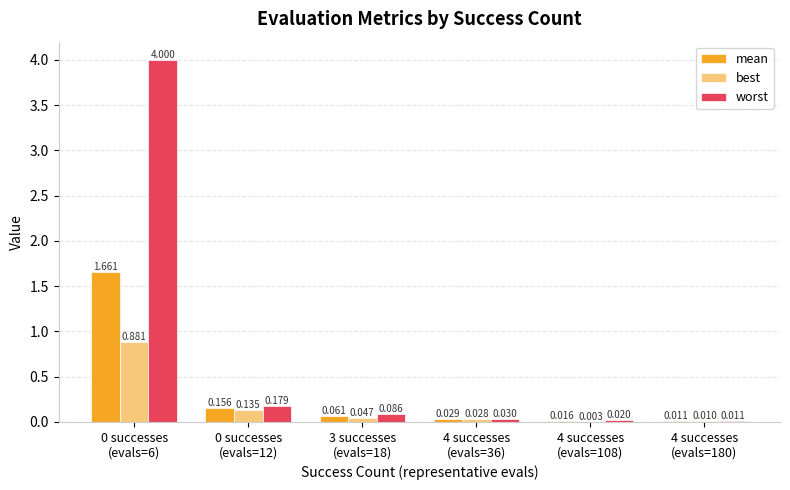

Which series has the largest total across all categories?

worst